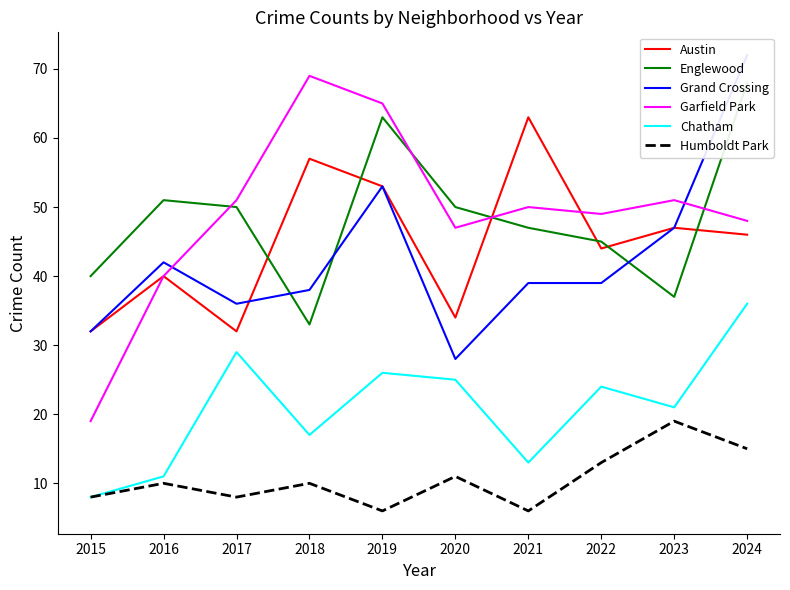

Rank the series at 2017 from lowest to highest value.

Humboldt Park, Chatham, Austin, Grand Crossing, Englewood, Garfield Park